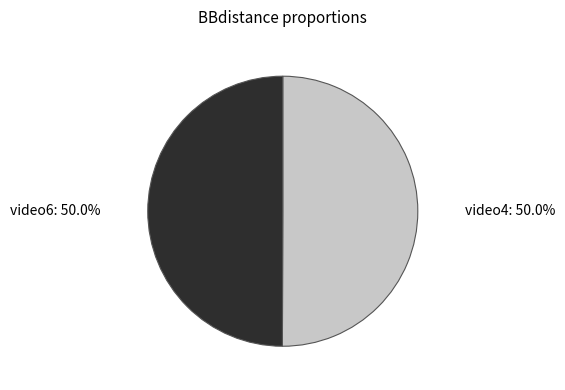

Count the number of slices in the pie.

2